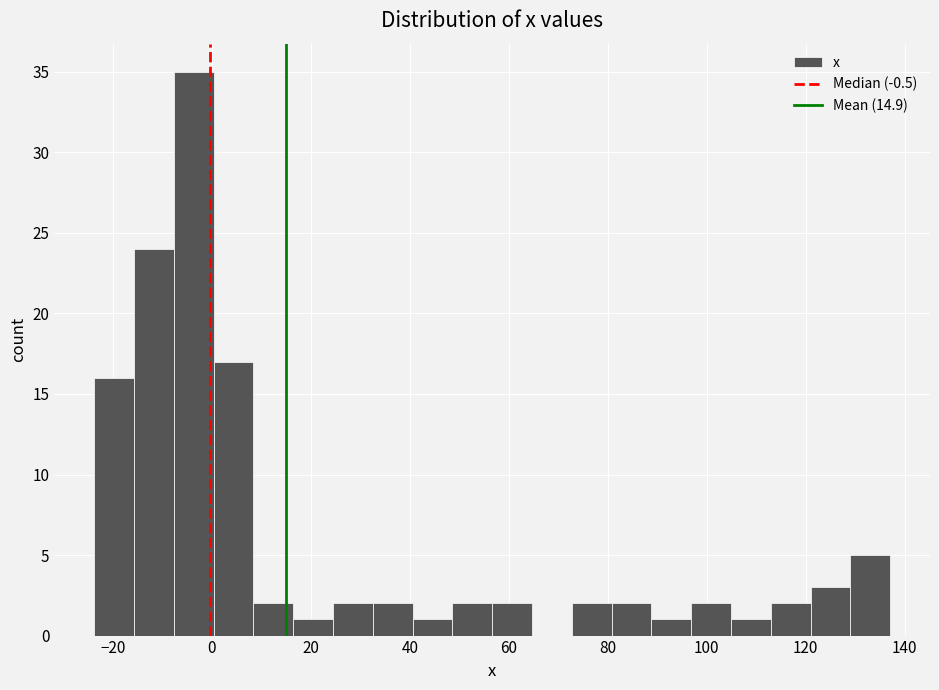

Reading left to right, list every bar in this chart as the range it spans on the x-axis followed by its height. Neither the bar edges nor the heights are printed on the chart, so give them approximately, as read against the axes.

-24 to -16: 16
-16 to -8: 24
-8 to 0: 35
0 to 8: 17
8 to 16: 2
16 to 24: 1
24 to 32: 2
32 to 40: 2
40 to 48: 1
48 to 56: 2
56 to 64: 2
64 to 72: 0
72 to 80: 2
80 to 88: 2
88 to 96: 1
96 to 104: 2
104 to 112: 1
112 to 122: 2
122 to 130: 3
130 to 138: 5